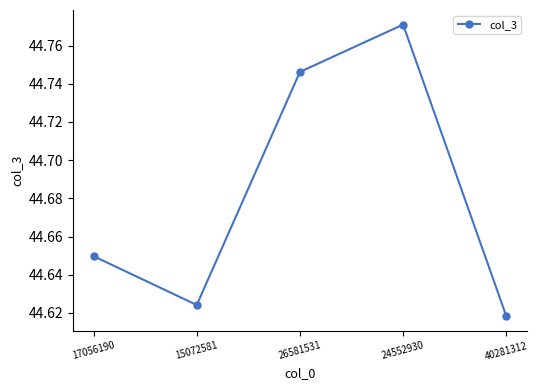

Is it true that the value at 17056190 is 73.2?

False